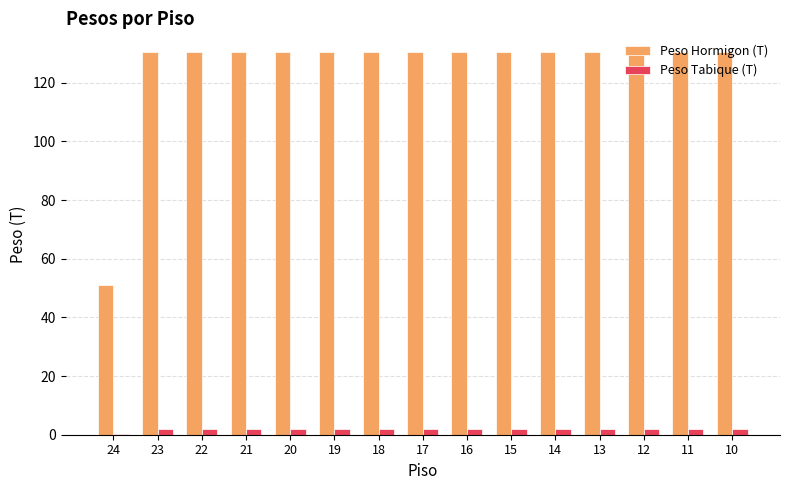

Reading right to left, list all the values displayed in this chart.

Peso Hormigon (T): 10=130.3	11=130.3	12=130.3	13=130.3	14=130.3	15=130.3	16=130.3	17=130.3	18=130.3	19=130.3	20=130.3	21=130.3	22=130.3	23=130.3	24=51.2
Peso Tabique (T): 10=2.0	11=2.0	12=2.0	13=2.0	14=2.0	15=2.0	16=2.0	17=2.0	18=2.0	19=2.0	20=2.0	21=2.0	22=2.0	23=2.0	24=0.4